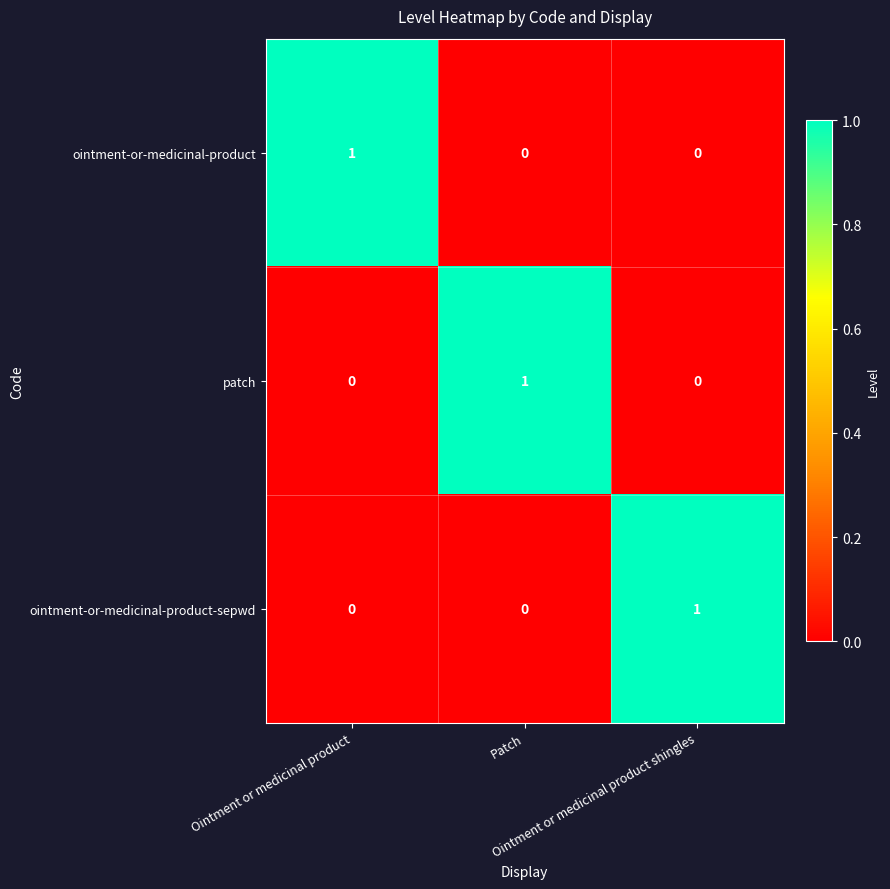

At how many categories does at least one series exceed 0?

3